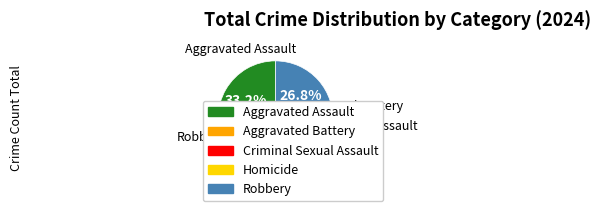

Which slice is the largest?

Aggravated Assault